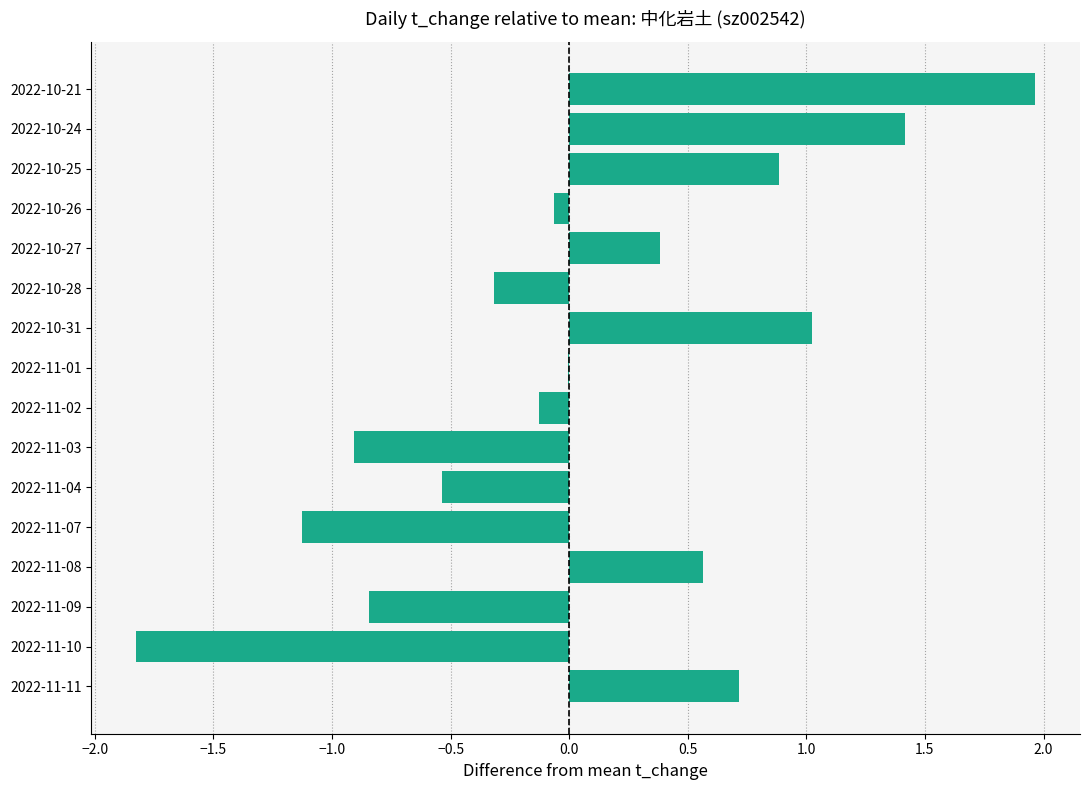

Count the number of data series in this chart.

1